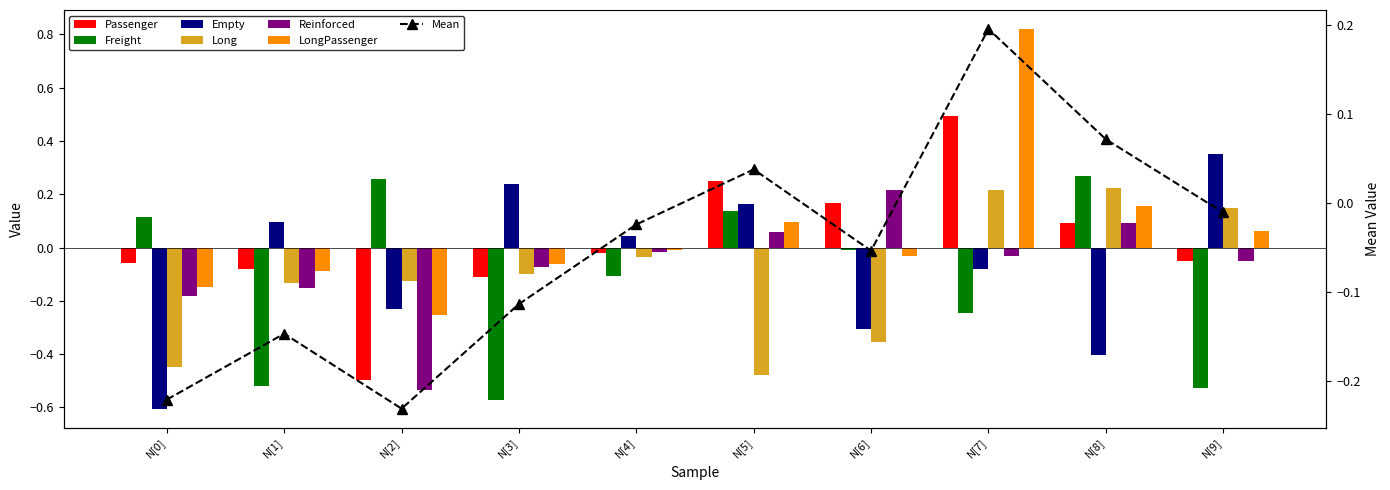

Does the chart contain stacked bars?

No